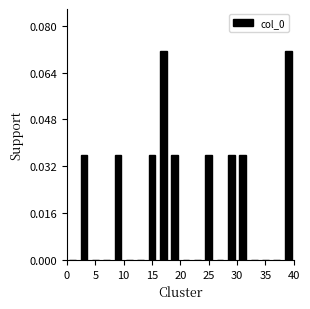

Reading left to right, transcribe this chart: for each bar, give the range it covers on the x-axis and its height. The values are not printed on the chart, so give them approximately, as read against the axis.

0 to 2: 0
2 to 4: 0.036
4 to 6: 0
6 to 8: 0
8 to 10: 0.036
10 to 12: 0
12 to 14: 0
14 to 16: 0.036
16 to 18: 0.072
18 to 20: 0.036
20 to 22: 0
22 to 24: 0
24 to 26: 0.036
26 to 28: 0
28 to 30: 0.036
30 to 32: 0.036
32 to 34: 0
34 to 36: 0
36 to 38: 0
38 to 40: 0.072